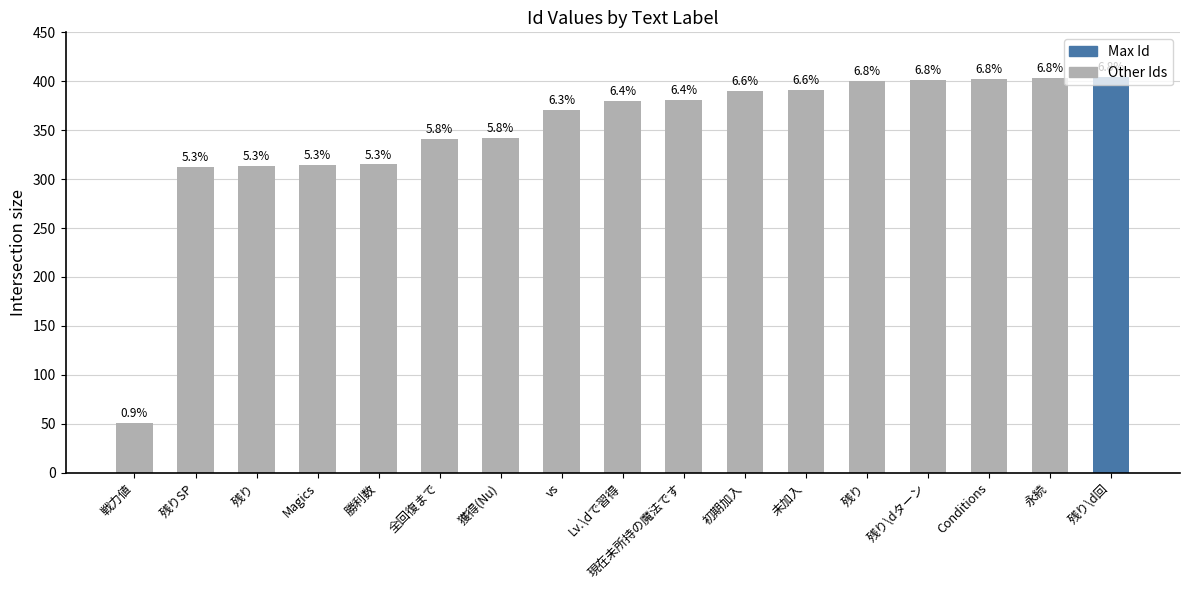

Are the bars horizontal?

No